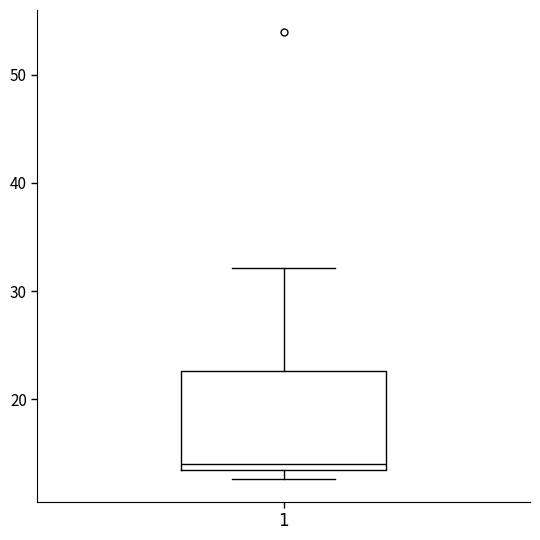

Read this box plot against the y-axis: the position of the median line, the range covered by the box, and the ends of both whiskers. The values are not printed on the chart, so give them approximately, as read against the axis.

median 14, box 13 to 23, whiskers 13 (just below the box's lower edge) to 32